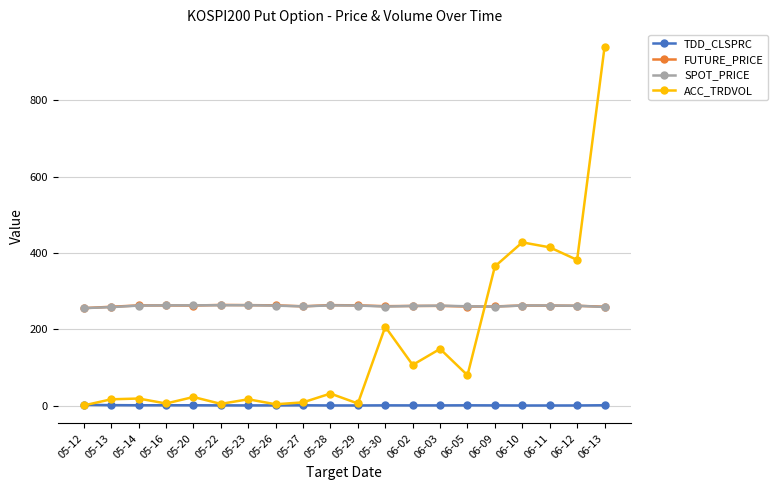

What is the sum of all ACC_TRDVOL values?

3211.0